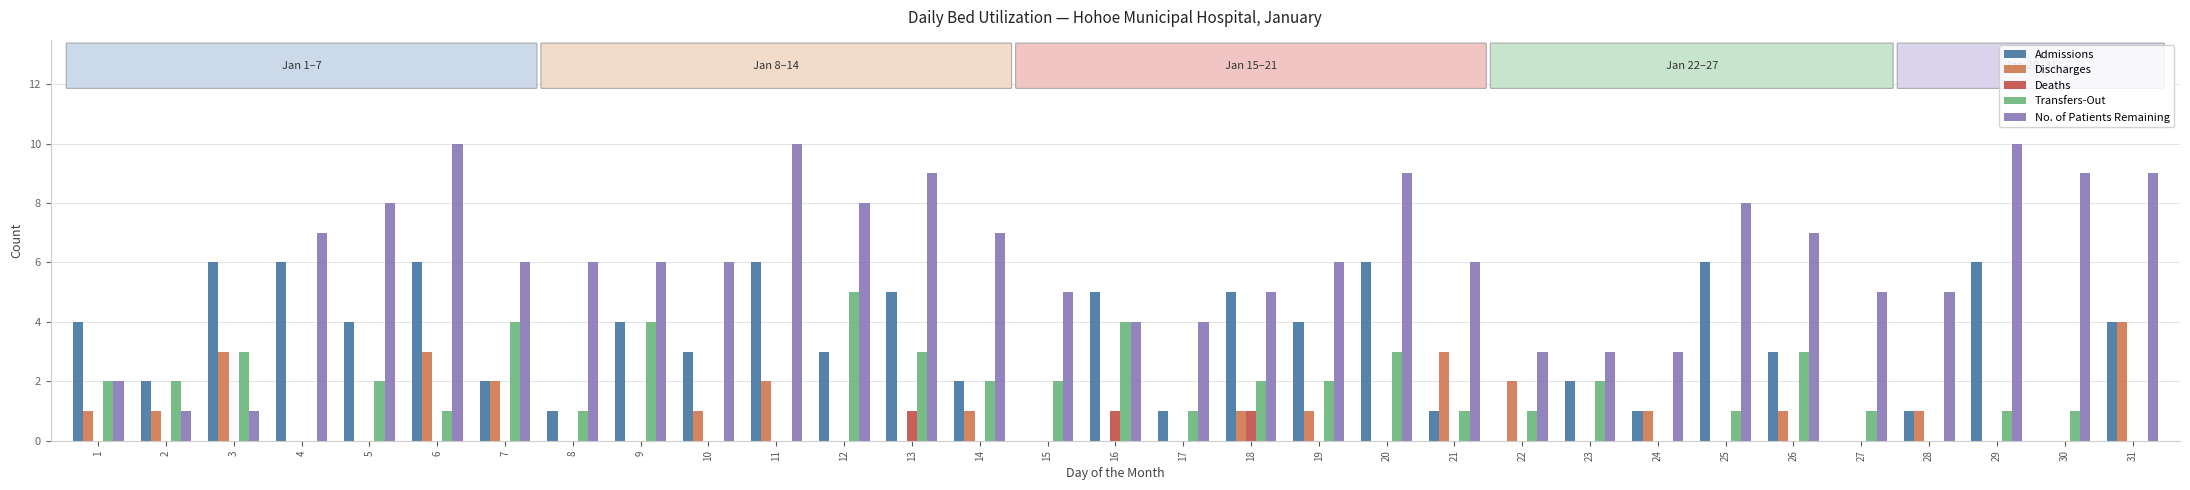

What is the greatest value displayed?

10